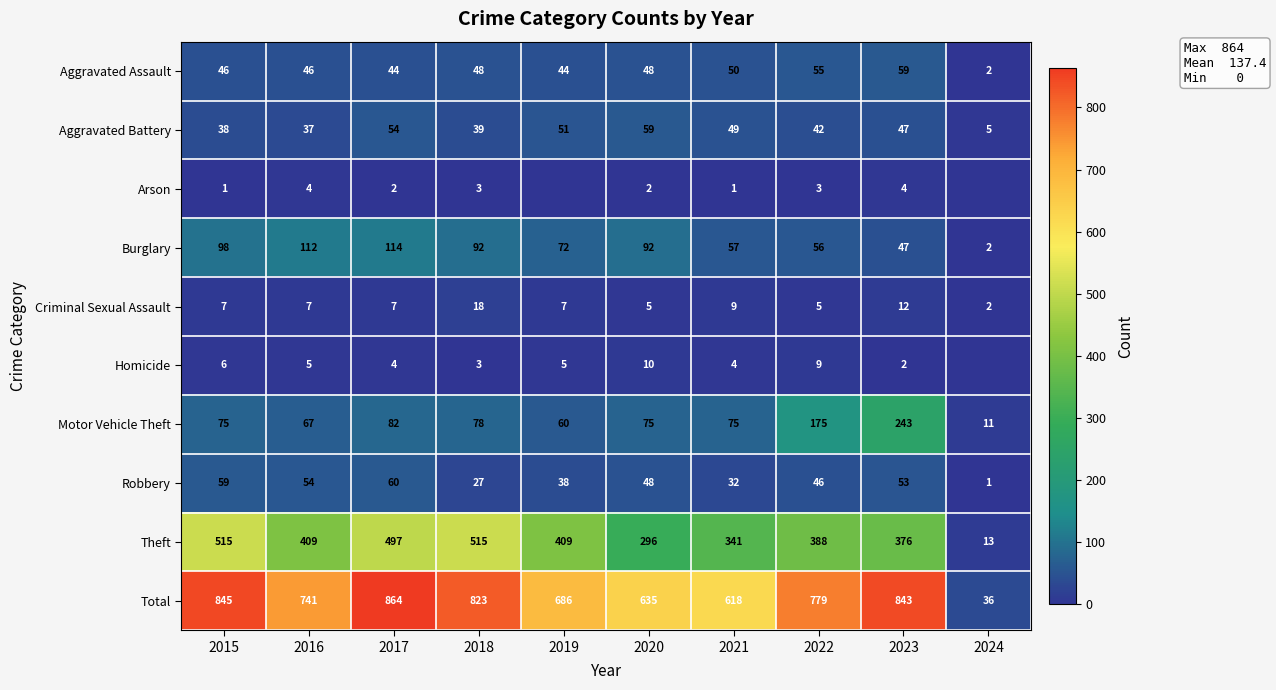

Rank the categories by Aggravated Battery value from highest to lowest.

2020, 2017, 2019, 2021, 2023, 2022, 2018, 2015, 2016, 2024